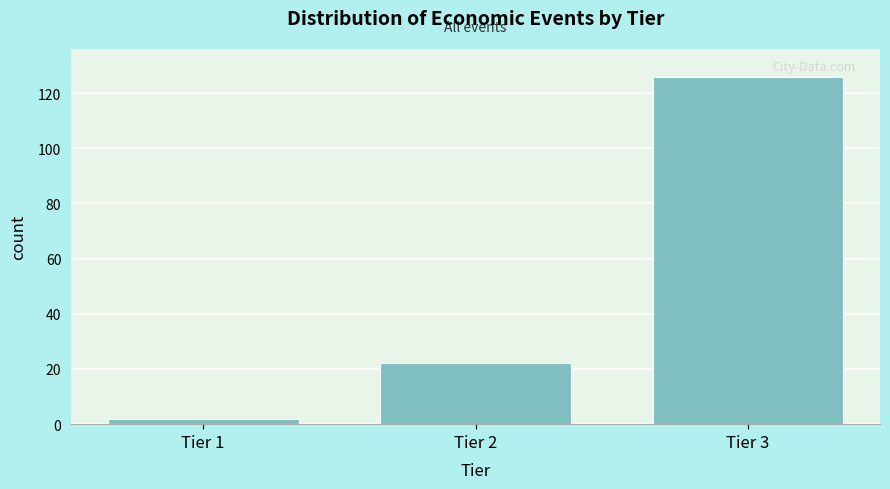

Reading left to right, extract all data points from this chart.

2	22	126